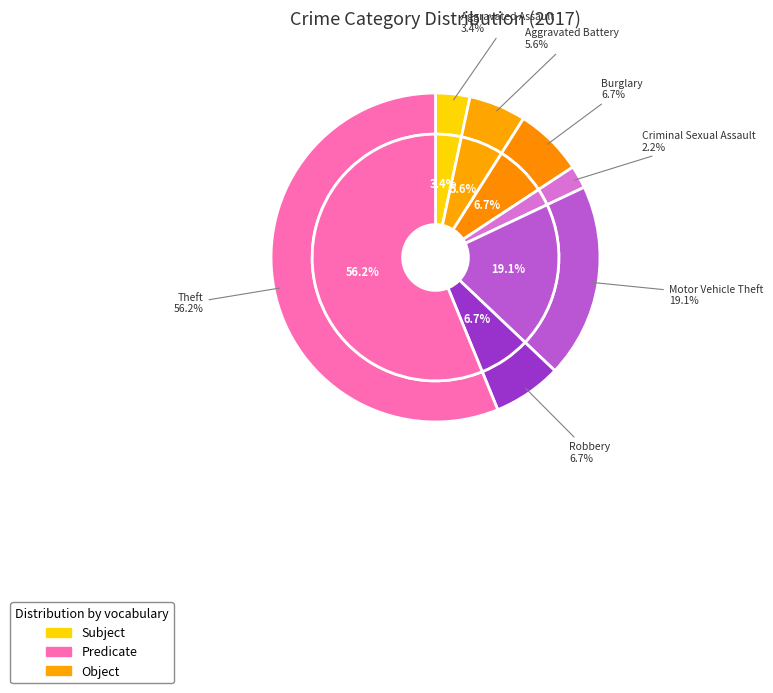

True or false: Criminal Sexual Assault accounts for 2% of the total.

True